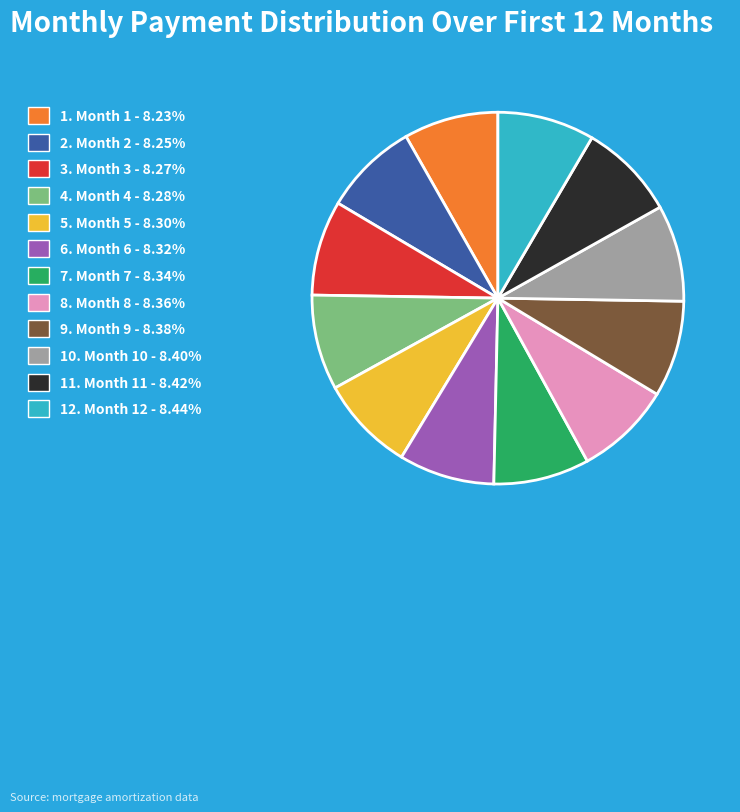

Does any single category account for the majority?

No